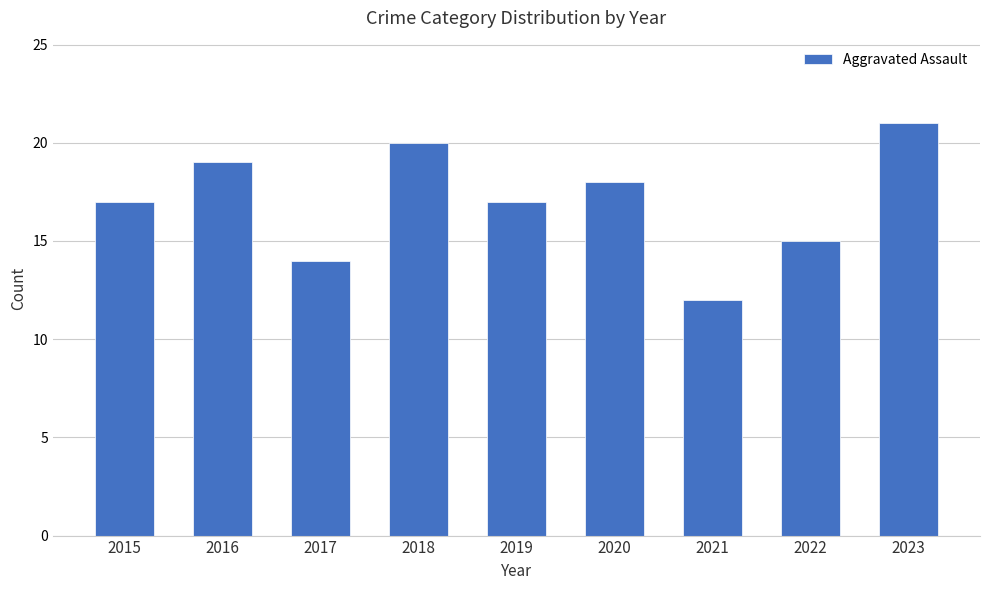

Count the number of categories in the chart.

9